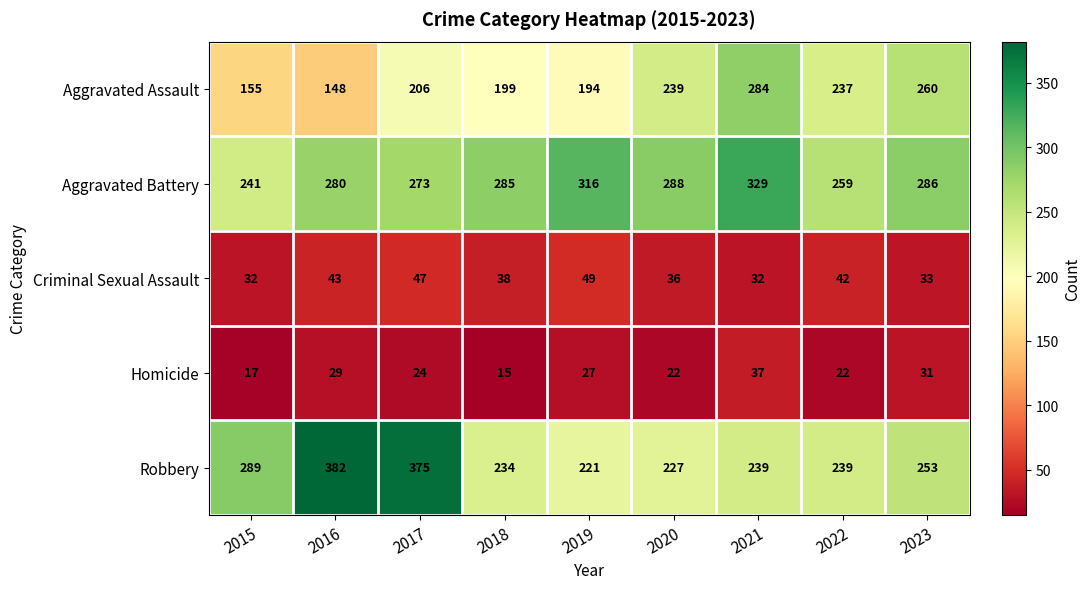

Which series has the largest range (max minus min)?

Robbery